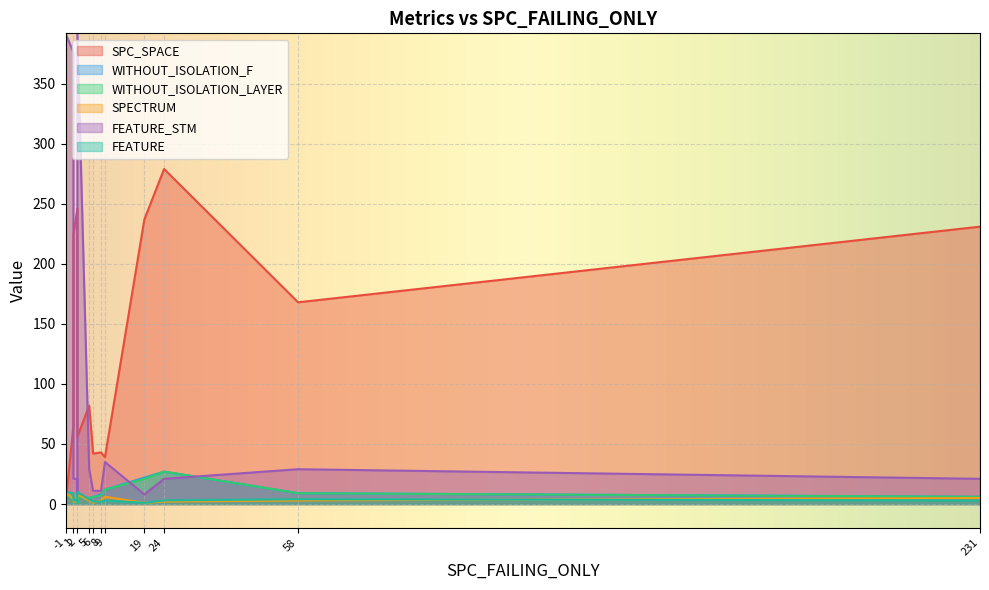

What is the sum of the FEATURE values at 58 and 9?

7